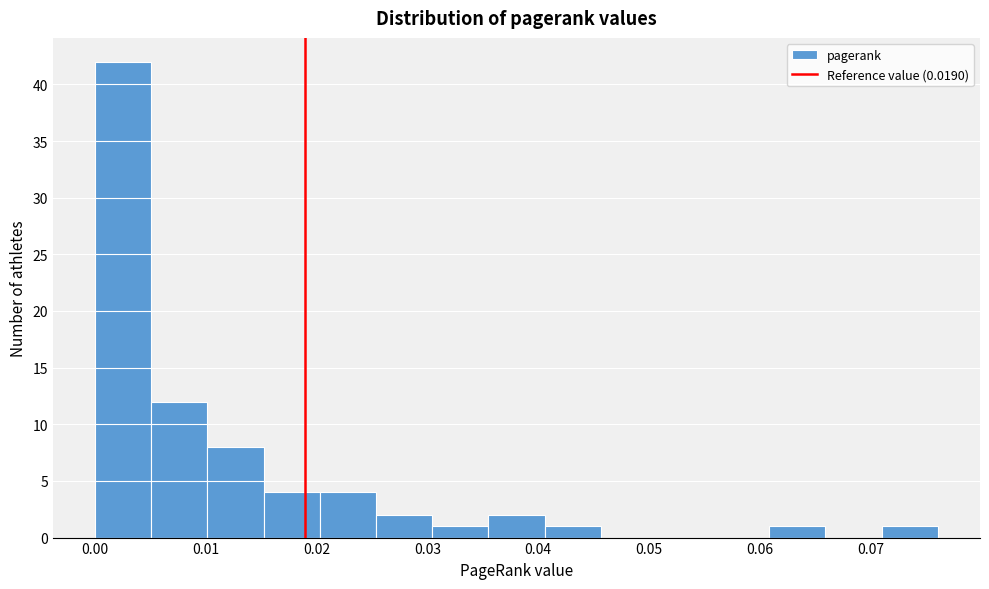

What is the height of the bar covering 0.000 to 0.005 on the x-axis? Neither the bar edges nor the heights are printed on the chart, so give them approximately, as read against the axes.

42